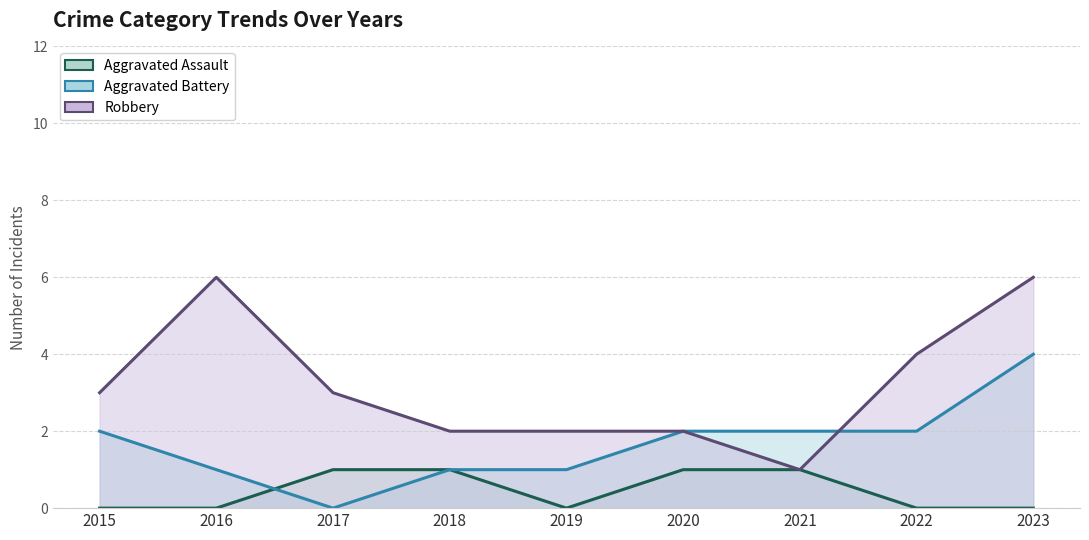

Which series changed the most between 2018 and 2019?

Aggravated Assault